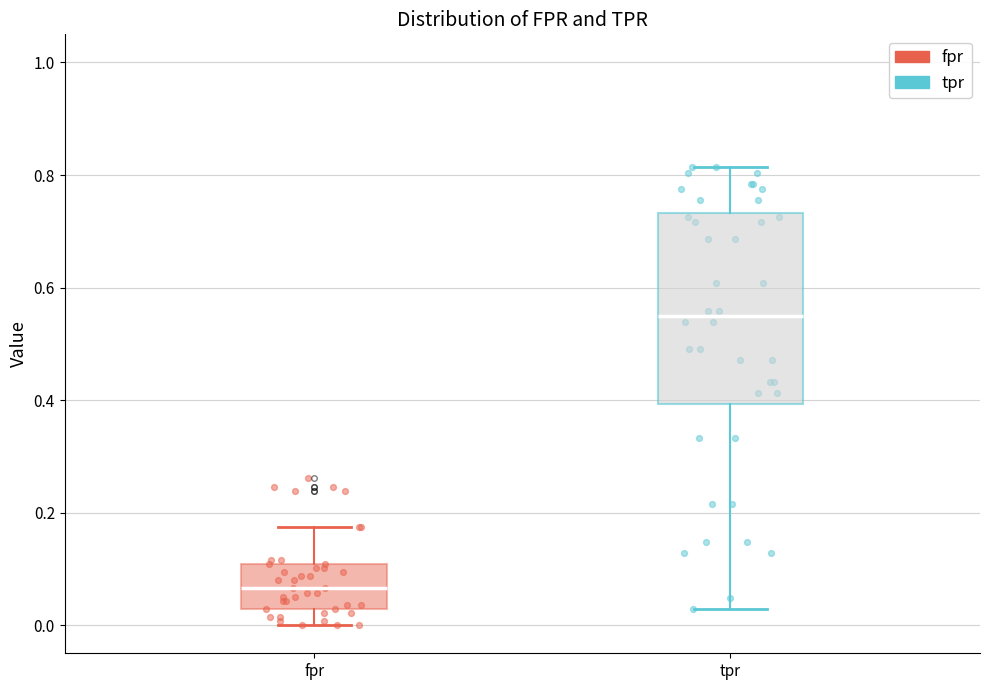

Reading left to right, transcribe this box plot: for each box, give where its median line is, the range the box spans, and where its two whiskers end, as read against the y-axis. The values are not printed on the chart, so give them approximately, as read against the axis.

fpr: median 0.06, box 0.02 to 0.10, whiskers 0.00 to 0.18
tpr: median 0.54, box 0.40 to 0.74, whiskers 0.02 to 0.82